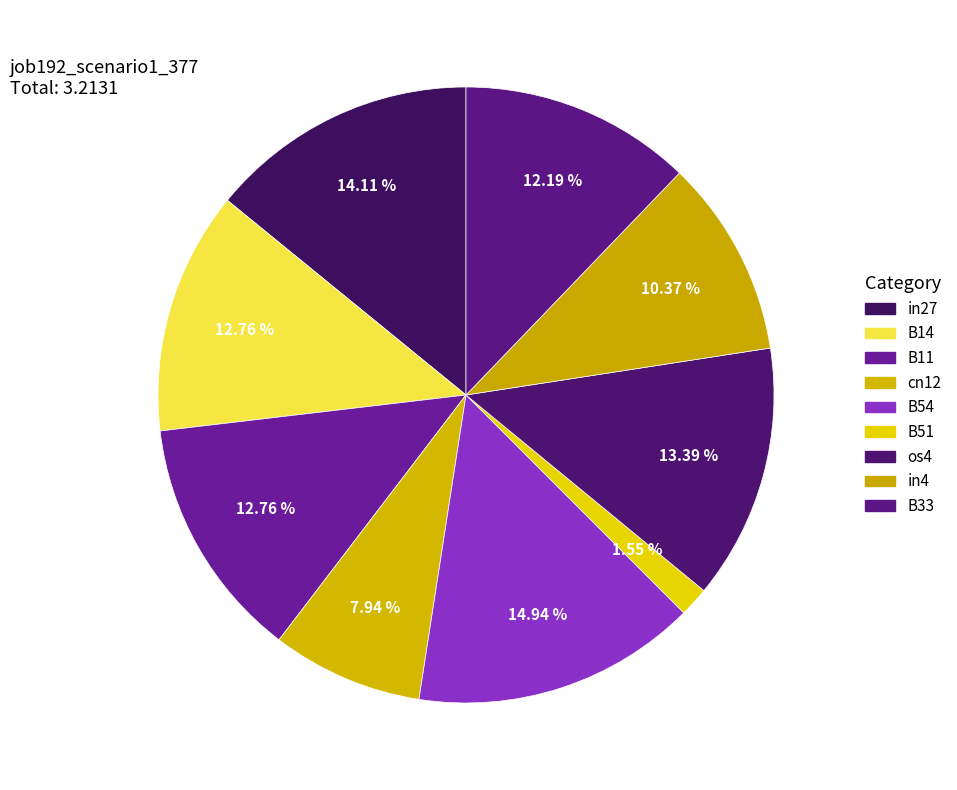

What is the smallest slice in the pie chart?

B51